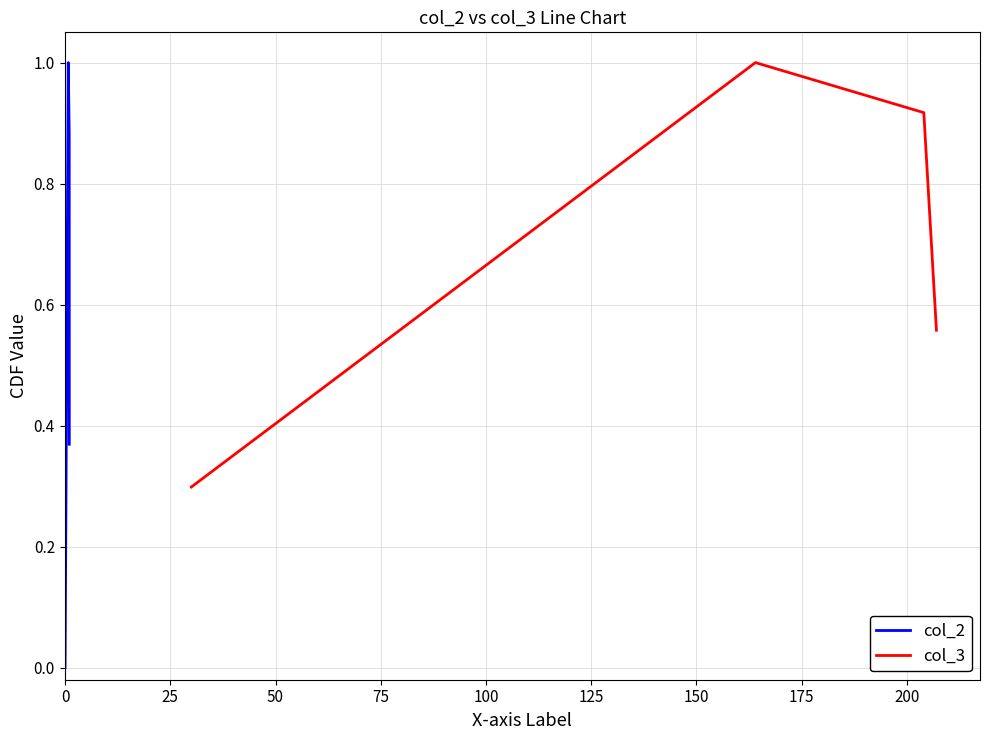

True or false: col_3 has a value of 1.7 at 0.

False